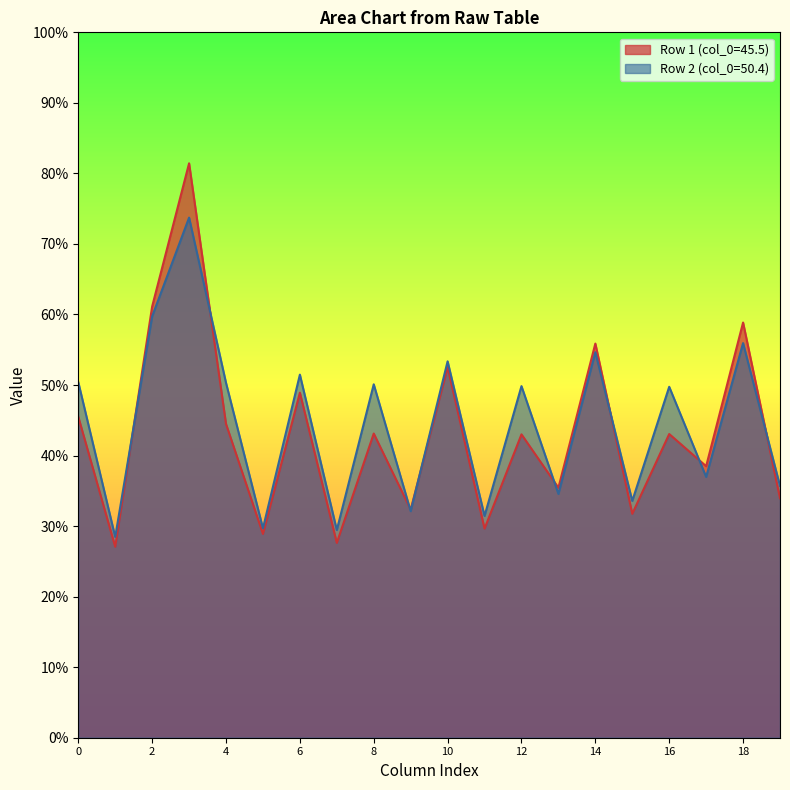

The value of Row 1 (col_0=45.5) at 8 is 16.4. True or false?

False